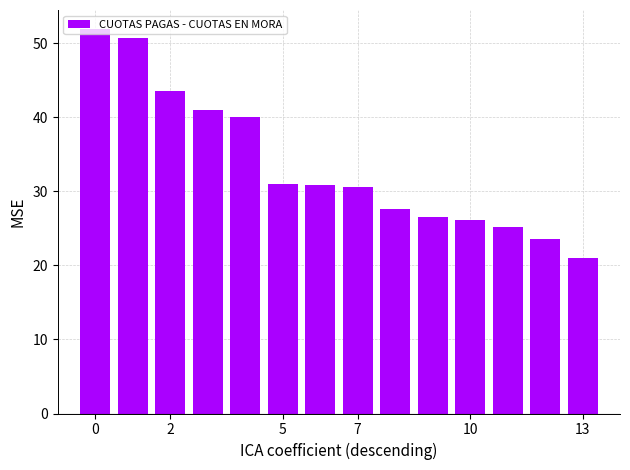

Are the bars horizontal?

No